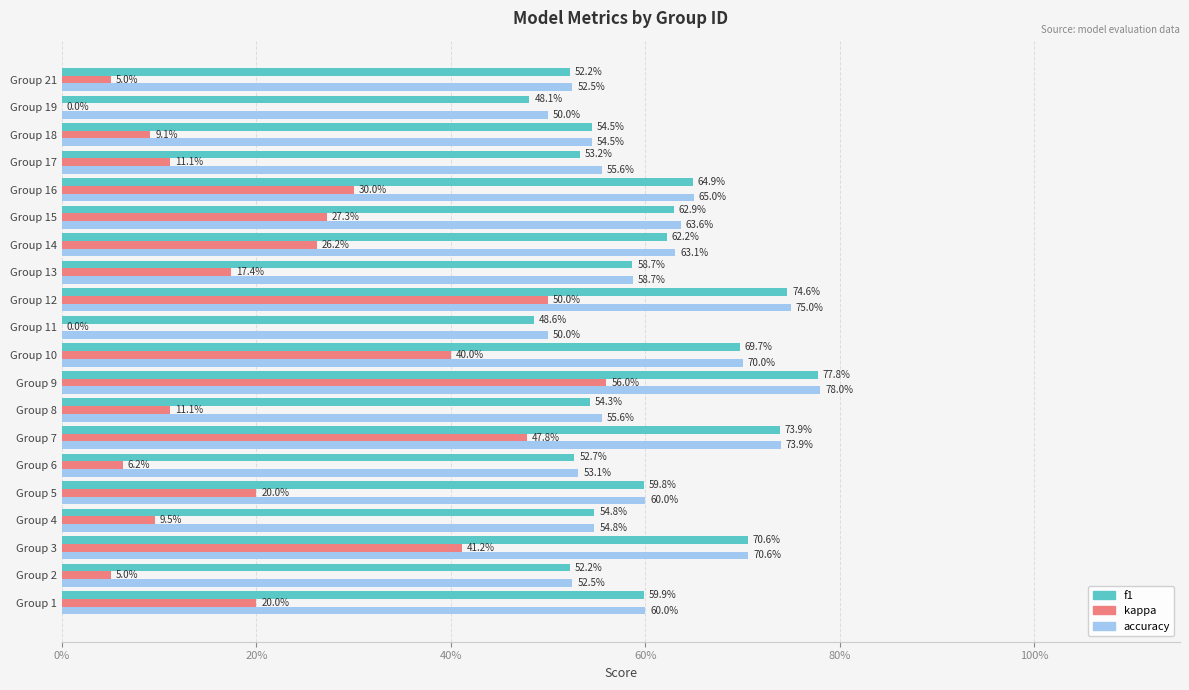

What are all the series names shown in the legend?

f1, kappa, accuracy